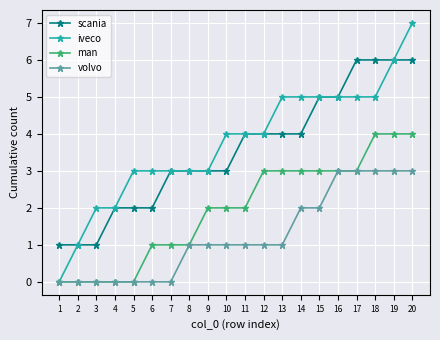

How many data points in scania are less than 4?

10